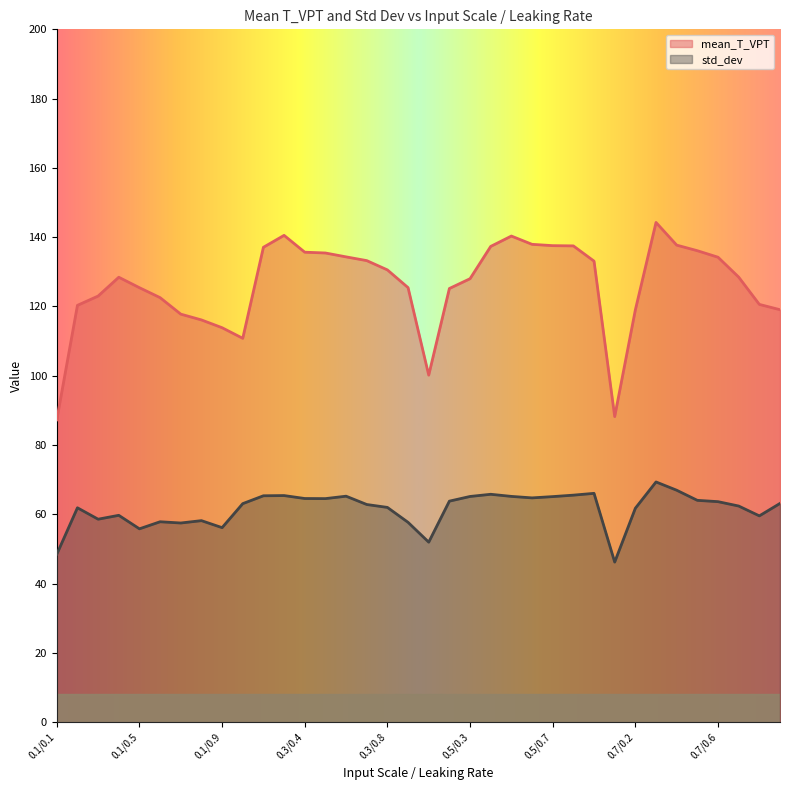

Does the chart display data point markers on the line(s)?

No